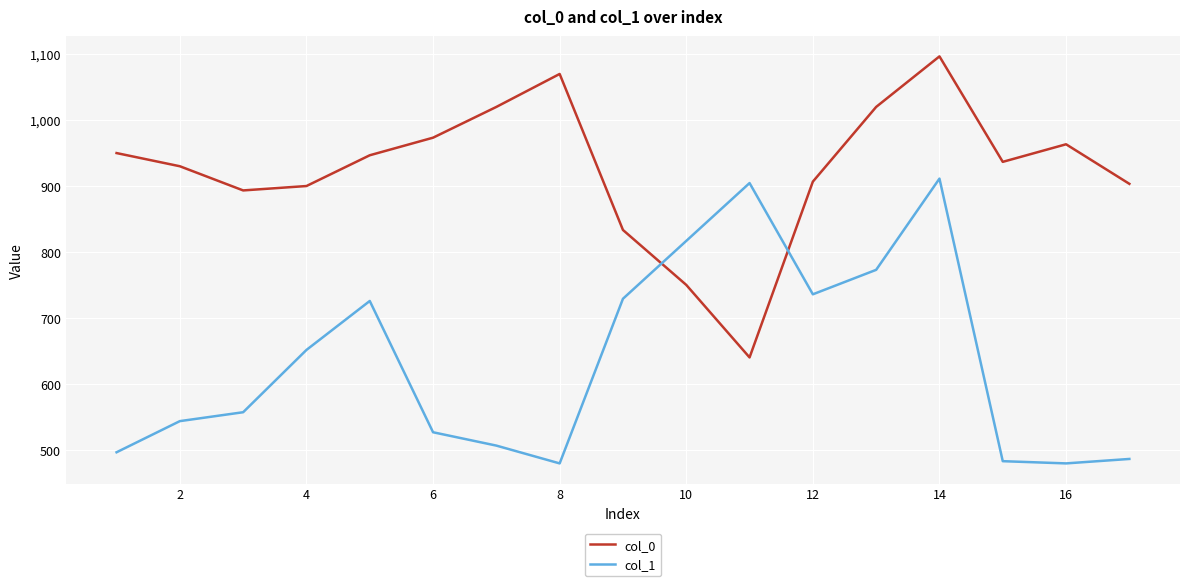

List the series in order of their peak value, highest first.

col_0, col_1